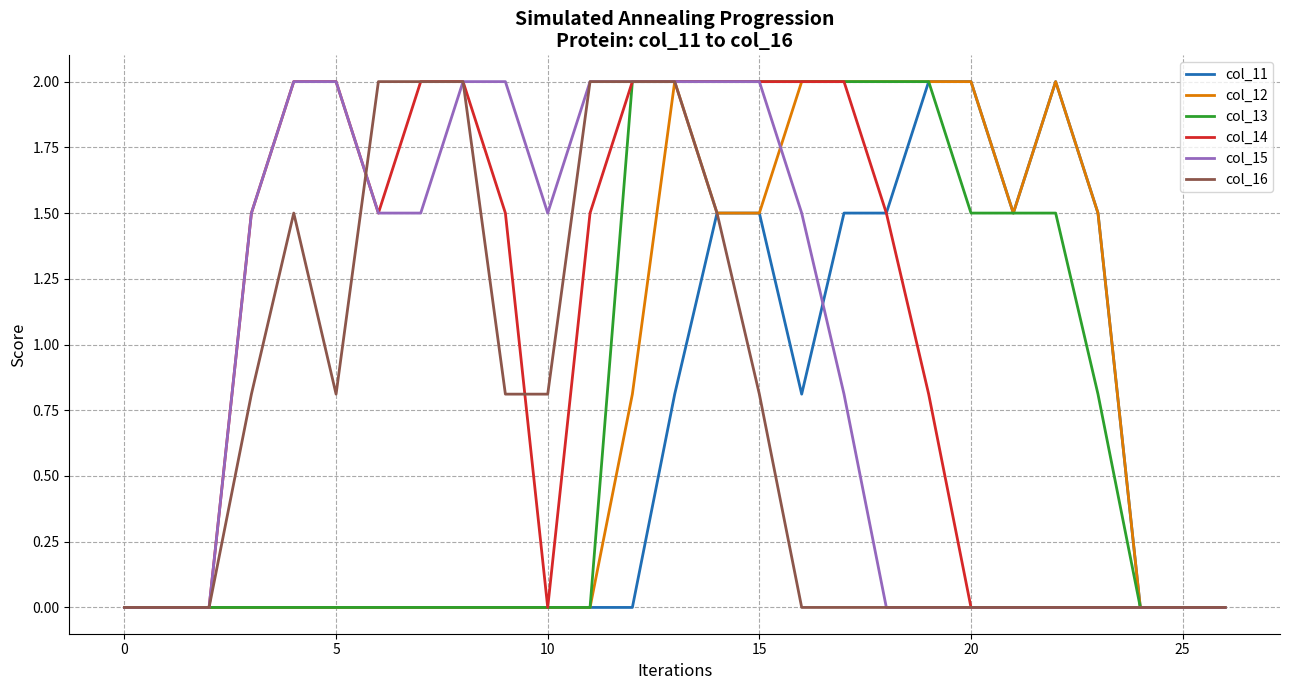

What are all the series names shown in the legend?

col_11, col_12, col_13, col_14, col_15, col_16